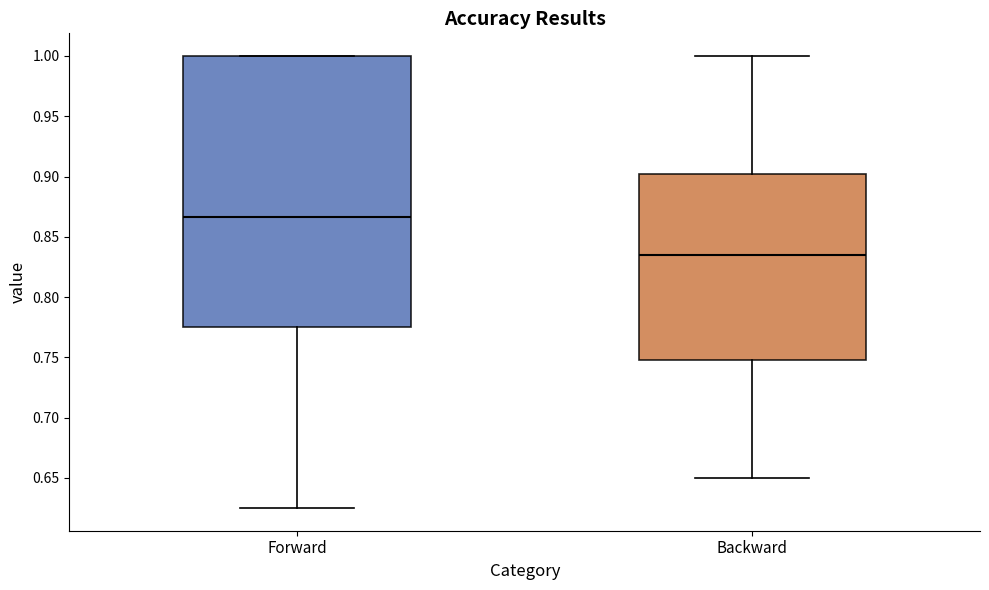

Comparing the boxes themselves (not the whiskers), which one is the tallest?

Forward